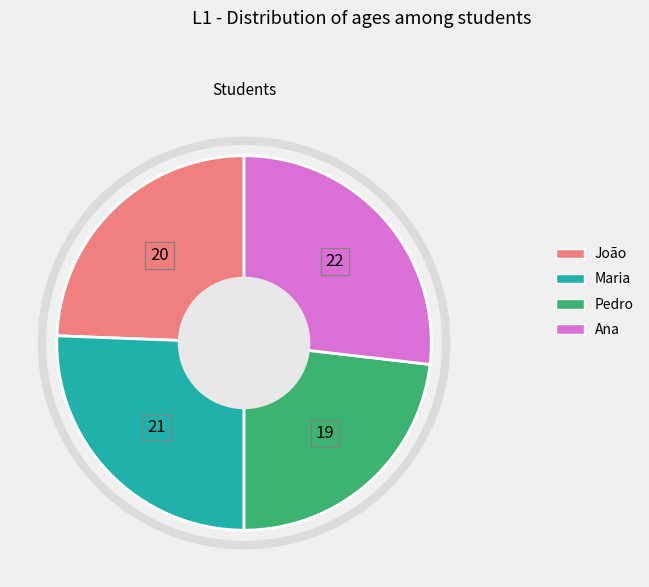

Which has a higher value, Ana or Maria?

Ana